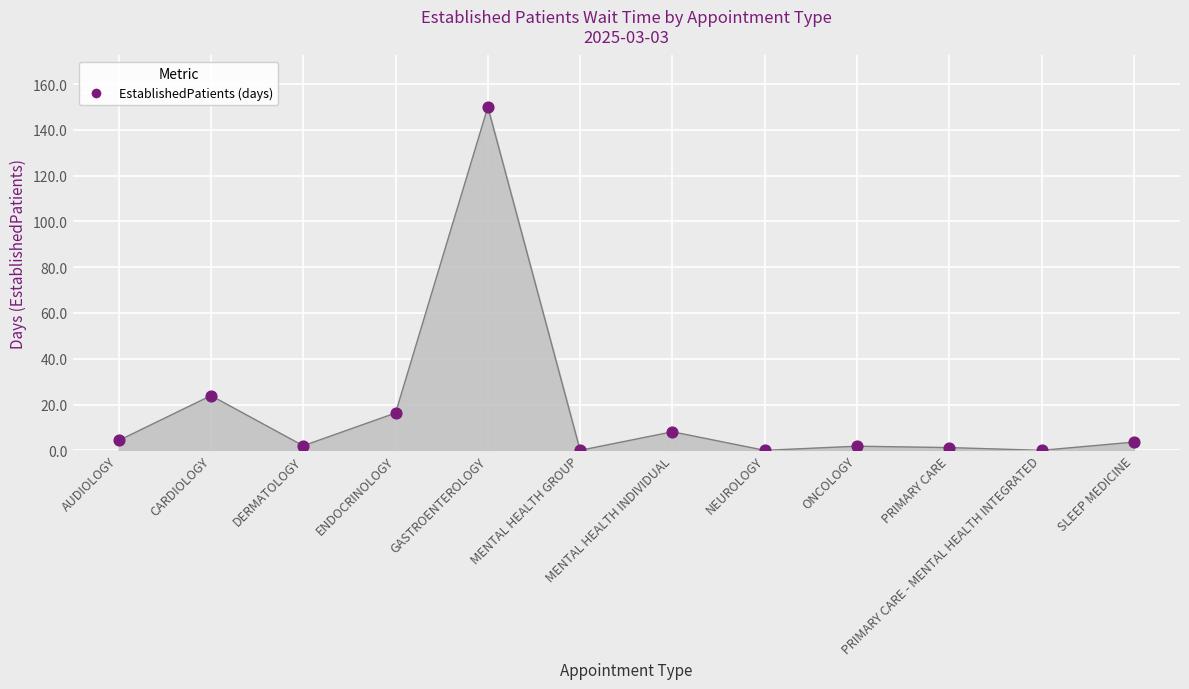

Approximately how many times larger is the value at MENTAL HEALTH INDIVIDUAL compared to GASTROENTEROLOGY?

0.1